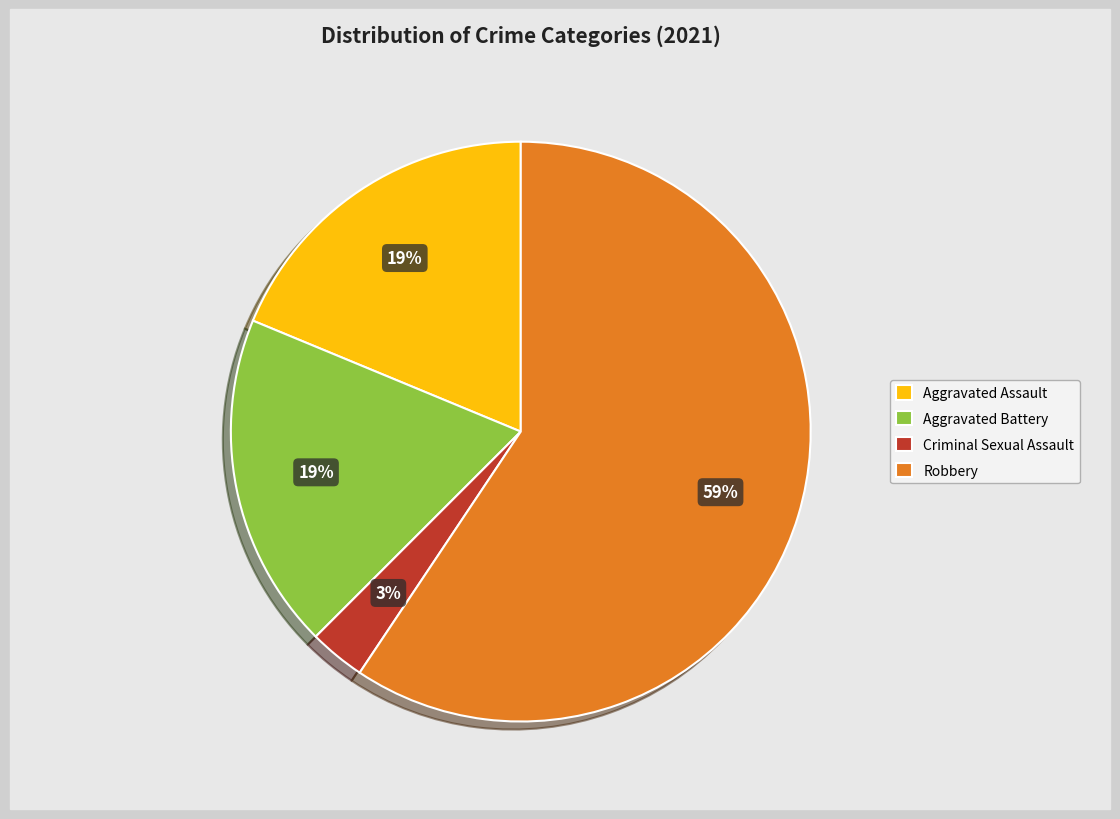

To the nearest percent, what percentage of the pie is Robbery?

59%